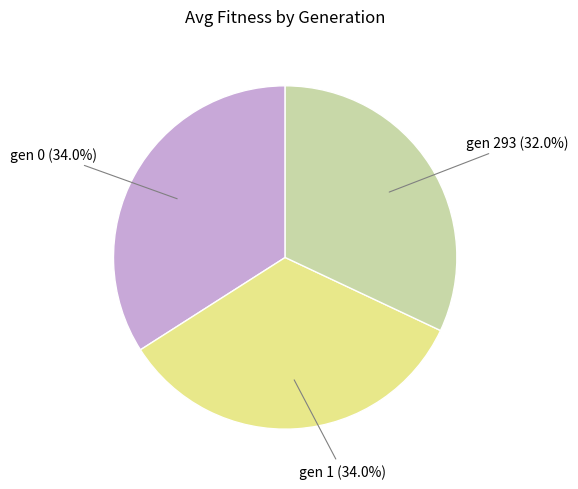

To the nearest percent, what is the difference between the largest and smallest slice percentages?

2%